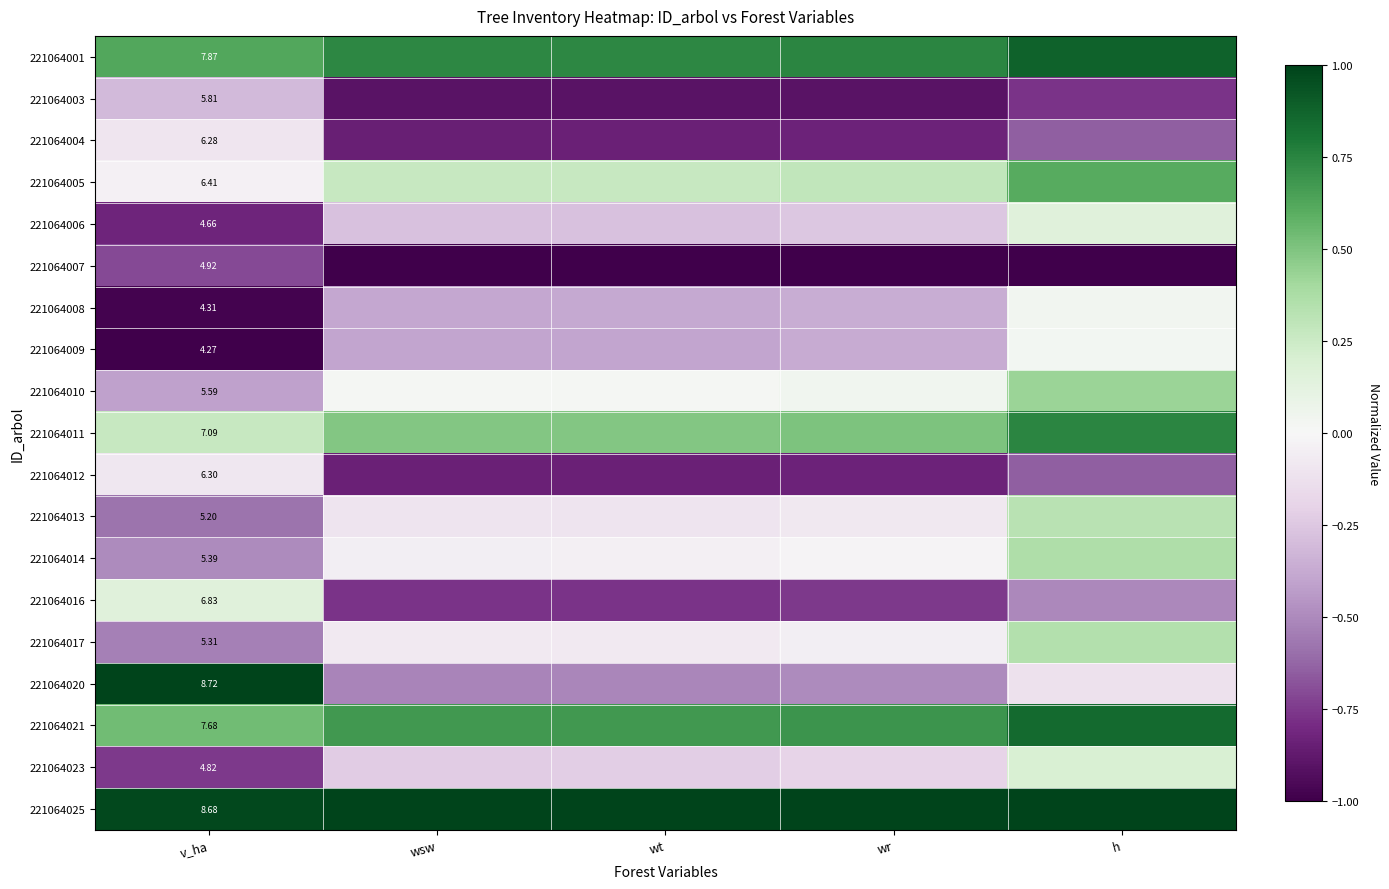

What is the approximate value of 221064011 at wr?

0.5